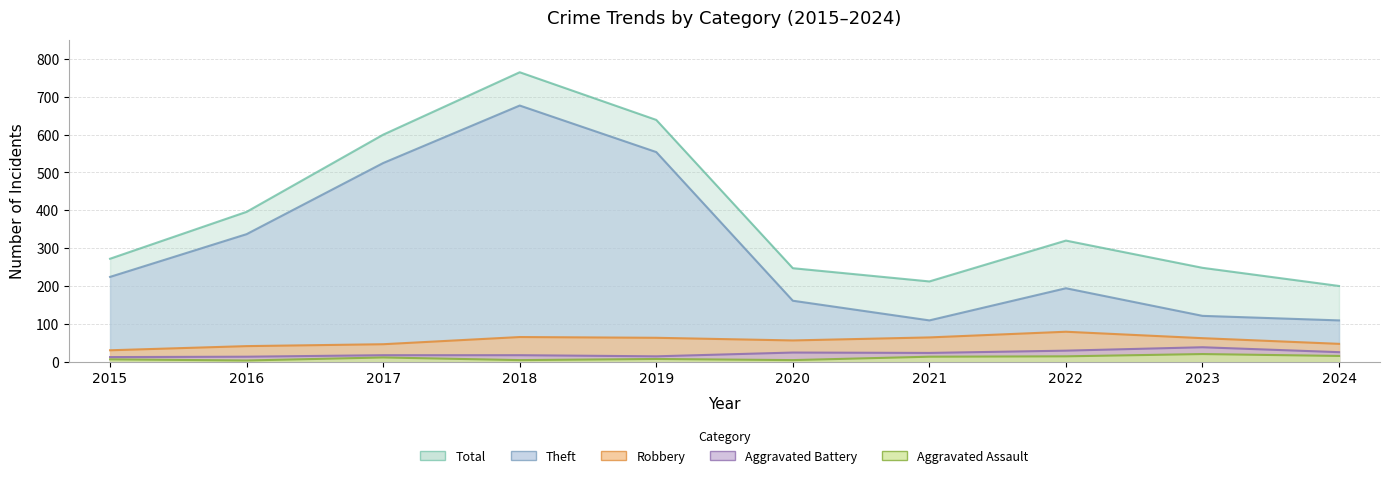

What is the difference between the second highest and second lowest values in the Theft series?

445